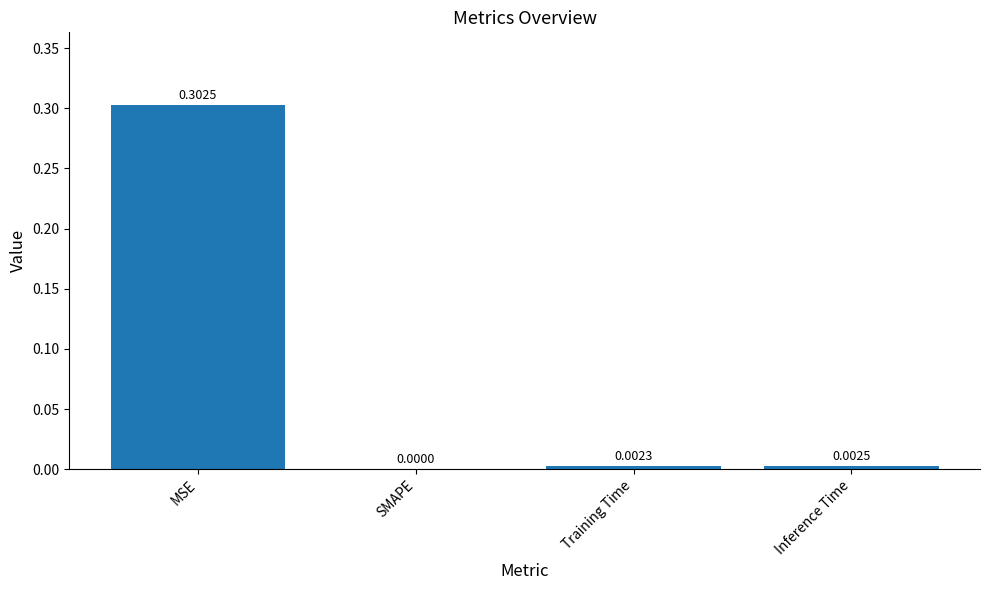

Are the bars grouped side by side (vs. stacked)?

No